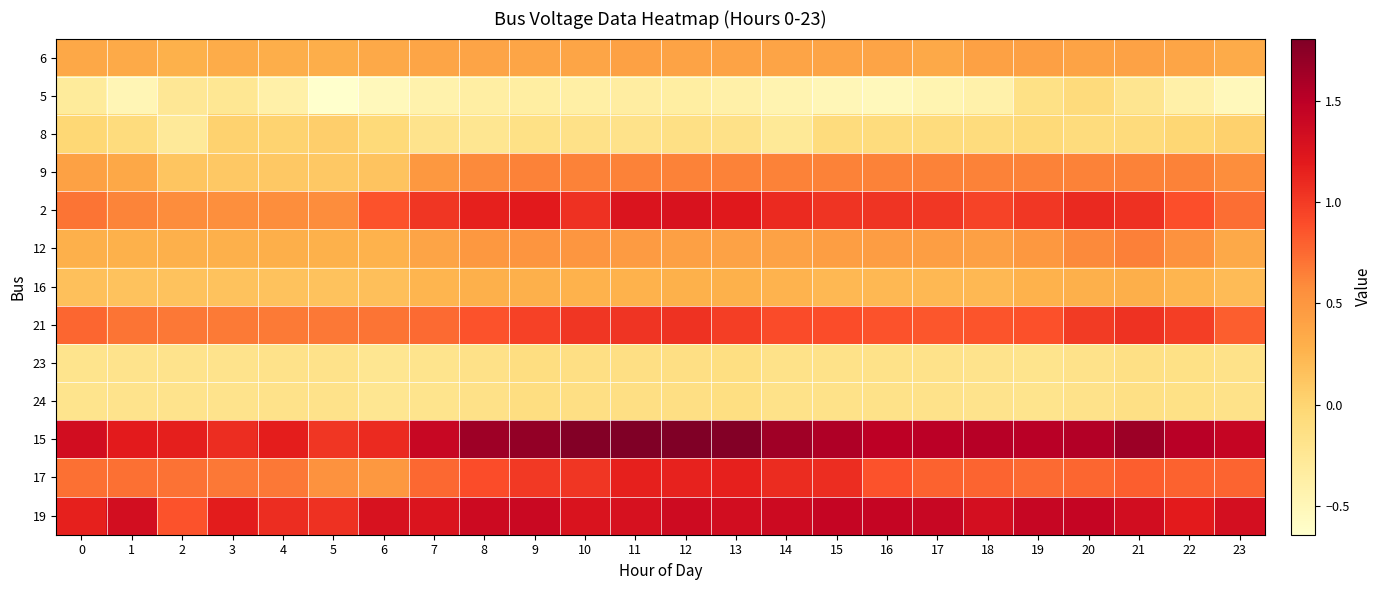

At how many categories does at least one series exceed 0?

24